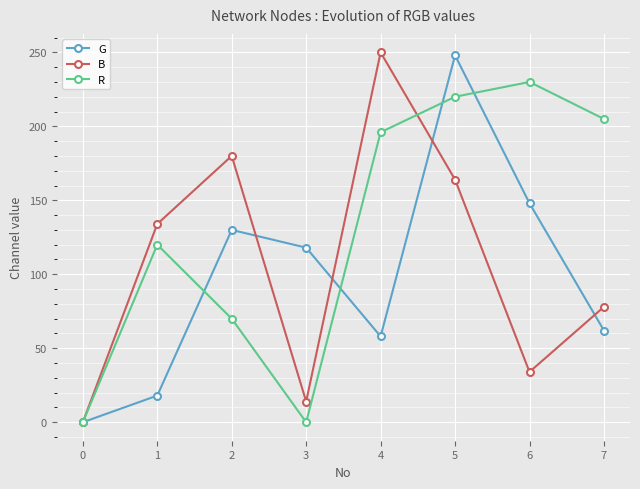

What is the difference between the highest and lowest values at 6?

196